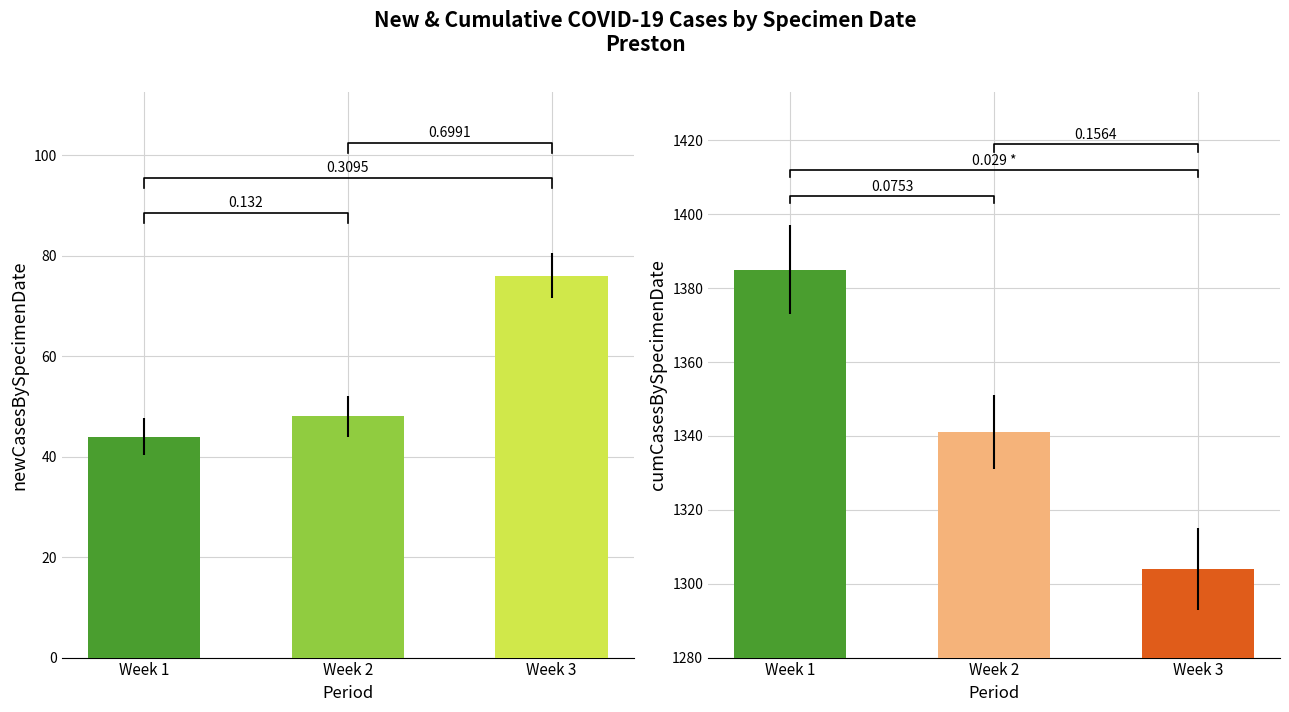

Count the number of data series in this chart.

2